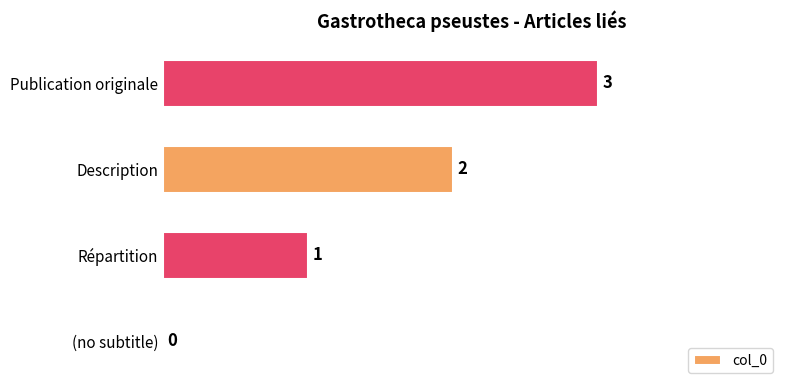

The value at (no subtitle) is 0. True or false?

True